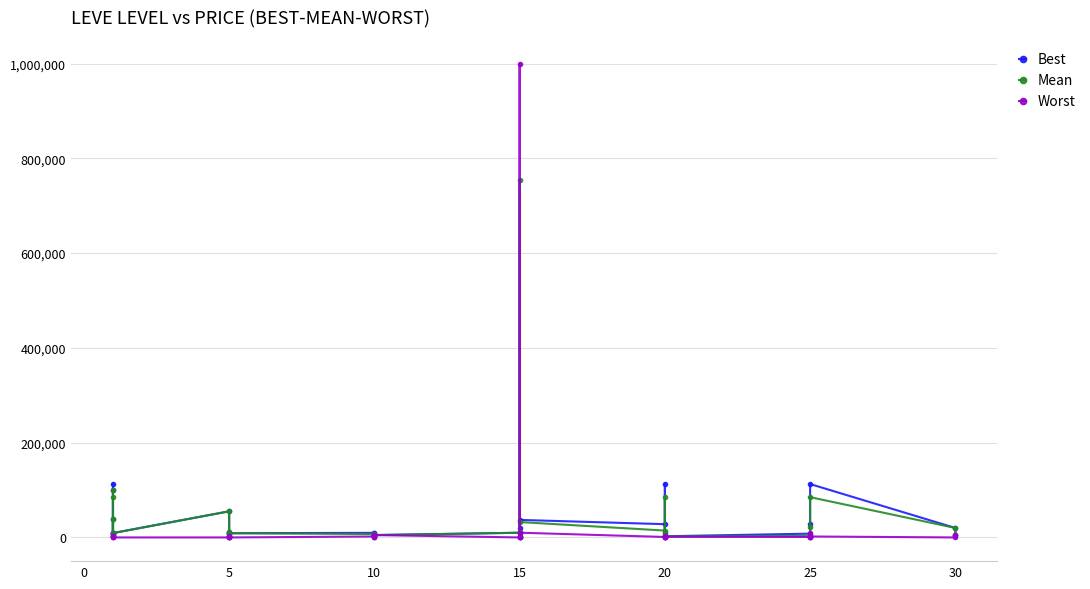

Between 10 and 20, which series saw the biggest shift?

Best